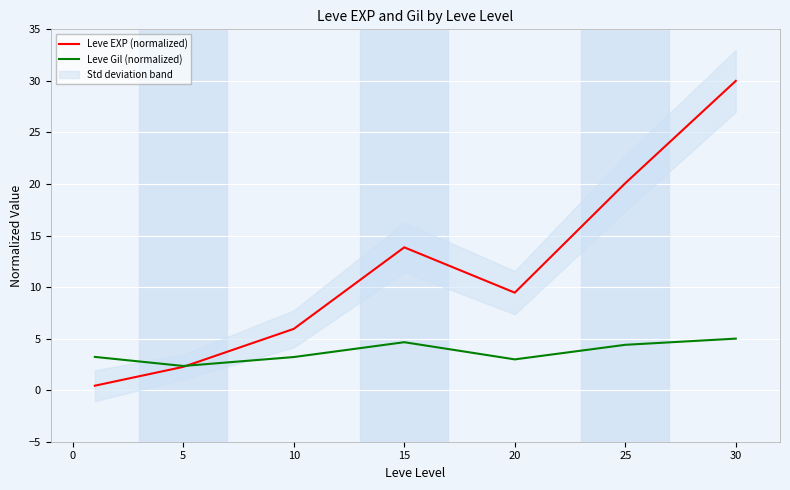

Rank the series by their average value, from highest to lowest.

Leve EXP (normalized), Leve Gil (normalized)